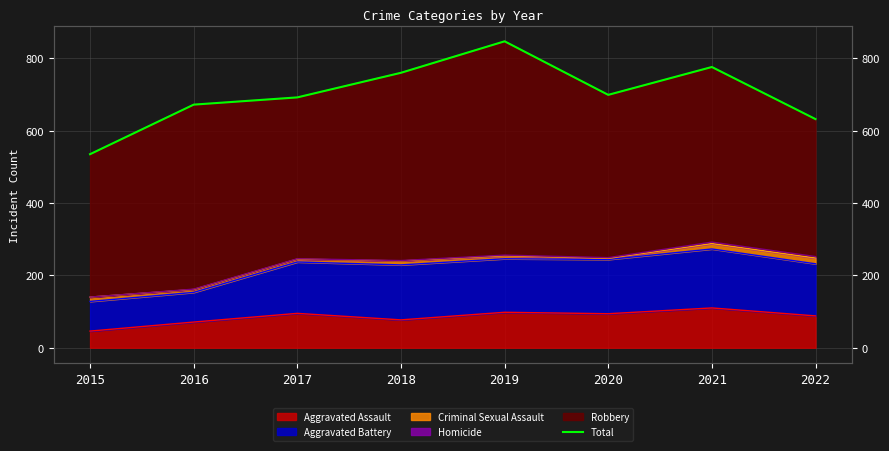

Rank the categories by value from highest to lowest.

2019, 2021, 2018, 2020, 2017, 2016, 2022, 2015